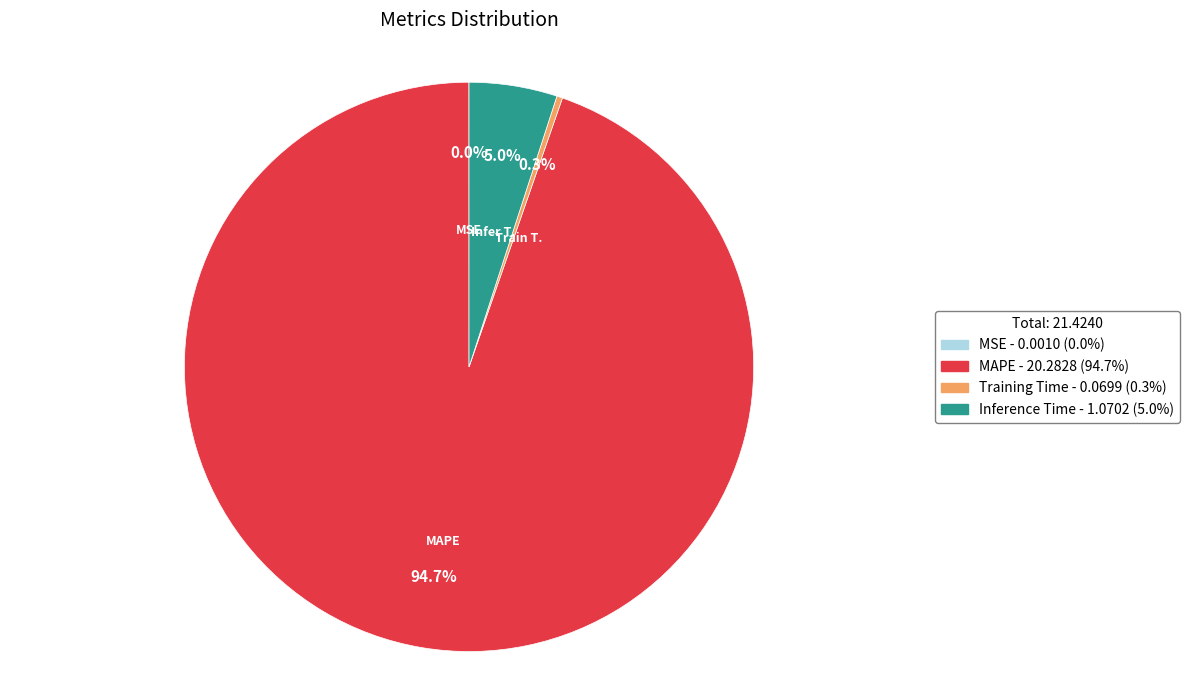

What percentage is NOT represented by Training Time?

99.7%